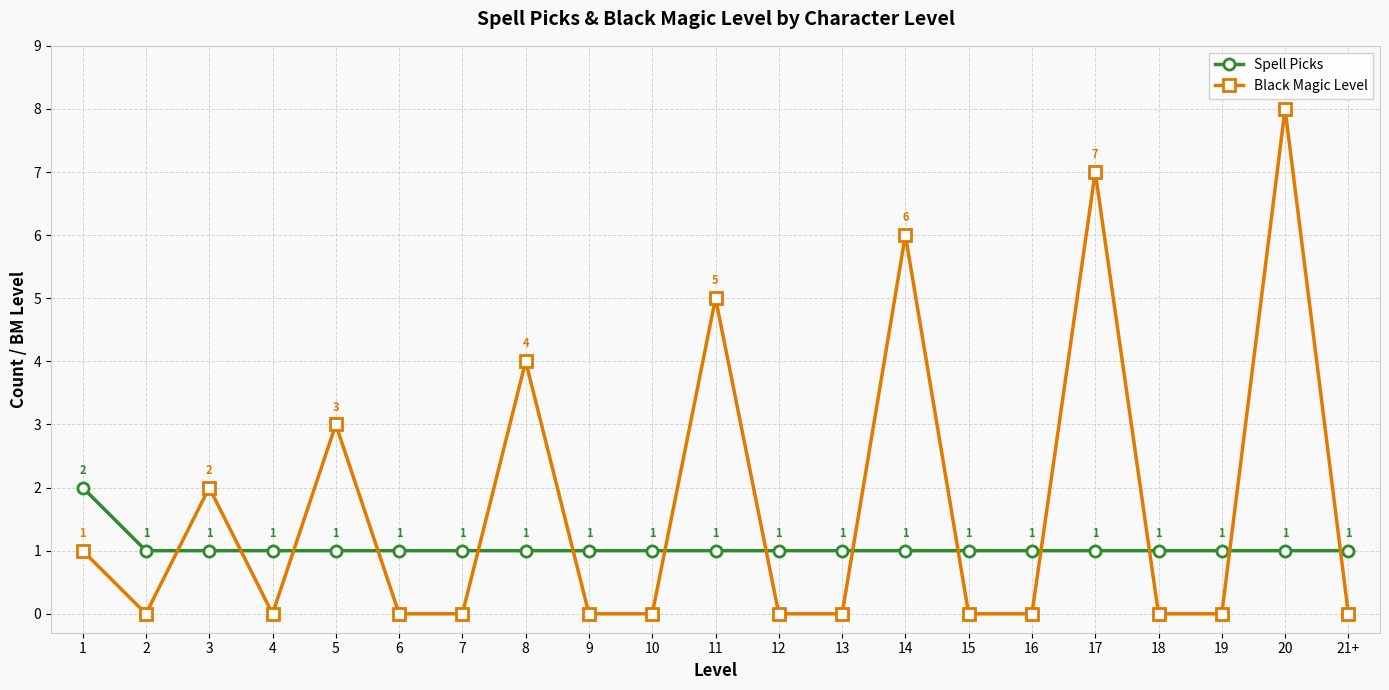

Which series has the largest range (max minus min)?

Black Magic Level